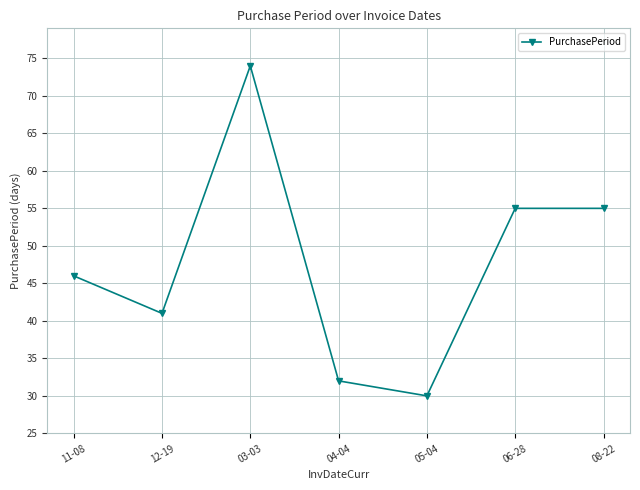

What is the difference between the second highest and second lowest values?

23